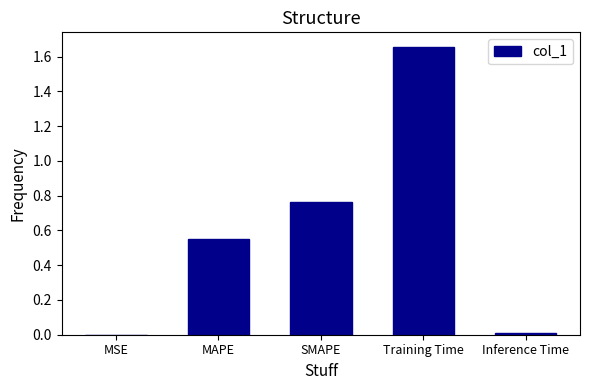

Which has a higher value, MAPE or SMAPE?

SMAPE